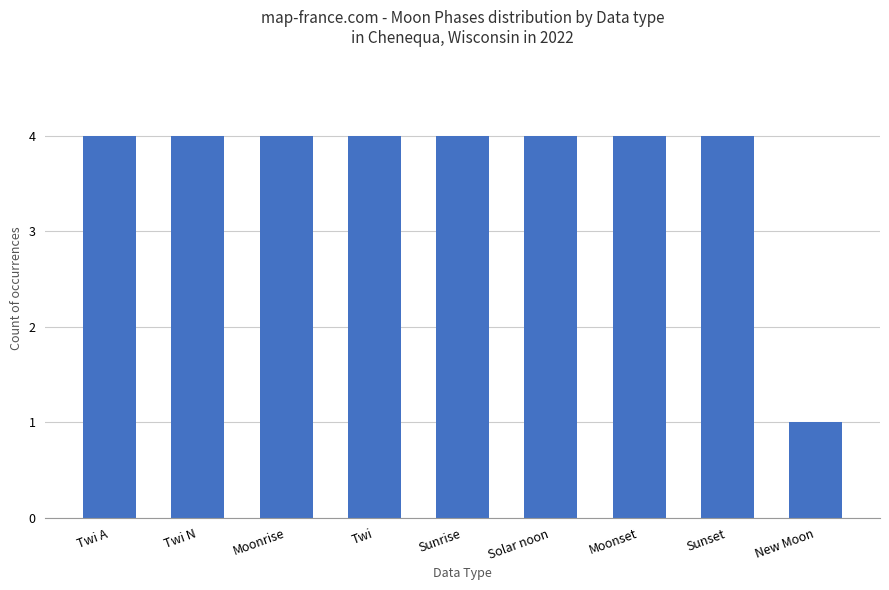

Reading left to right, extract all data points from this chart.

Twi A=4	Twi N=4	Moonrise=4	Twi=4	Sunrise=4	Solar noon=4	Moonset=4	Sunset=4	New Moon=1